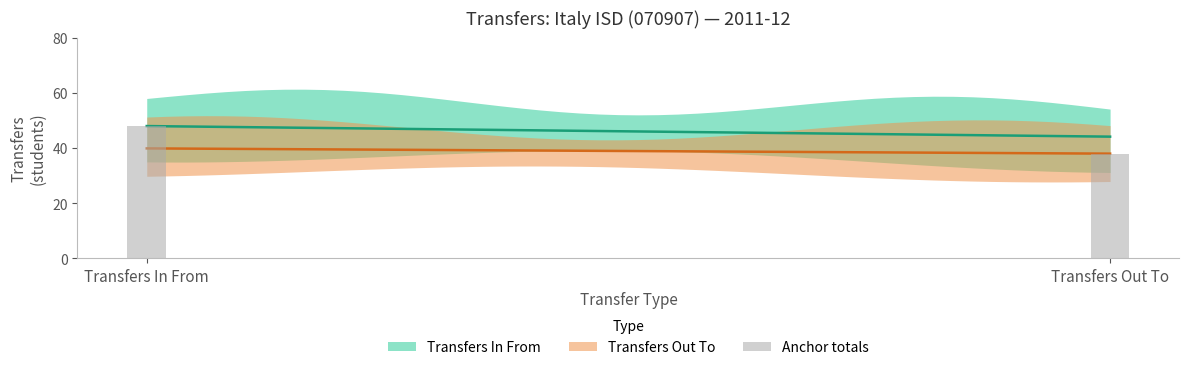

What is the ratio of the value at Transfers In From to the value at Transfers Out To?

1.3